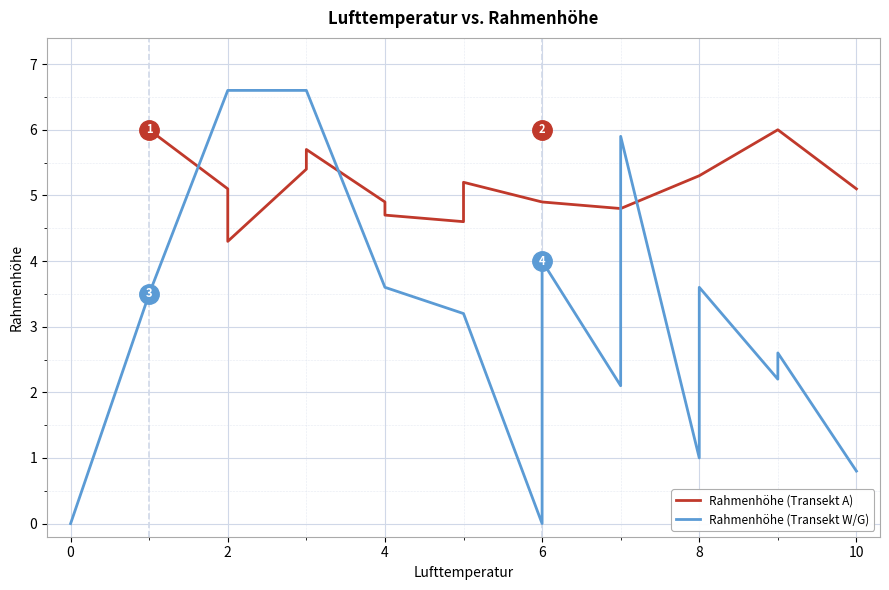

List the series in order of their overall mean, lowest first.

Rahmenhöhe (Transekt W/G), Rahmenhöhe (Transekt A)